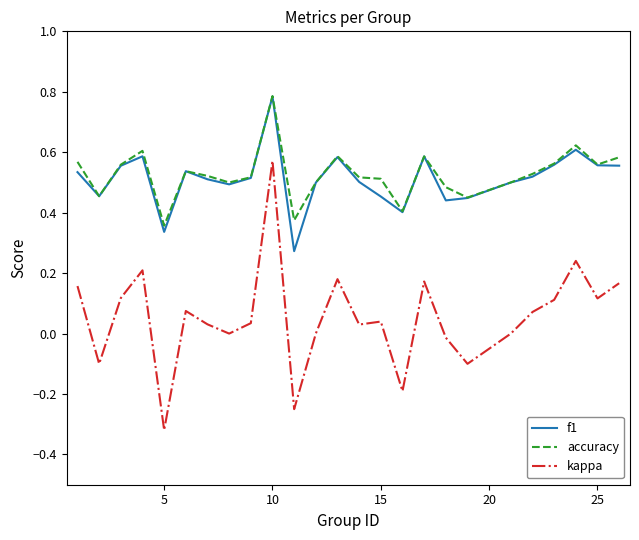

What is the difference between the maximum and minimum values in the kappa series?

0.9